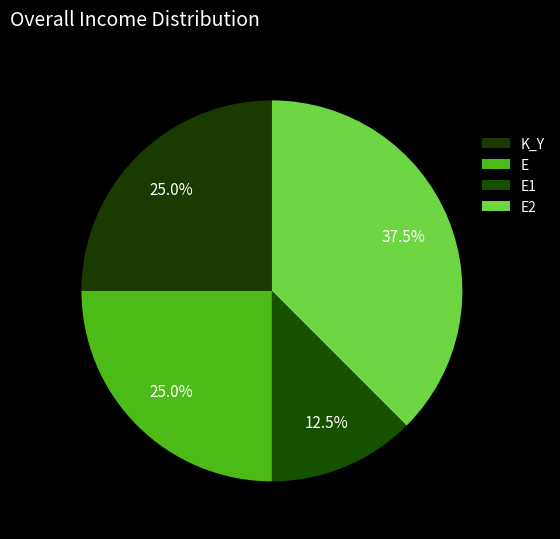

What percentage is the K_Y slice, to the nearest percent?

25%